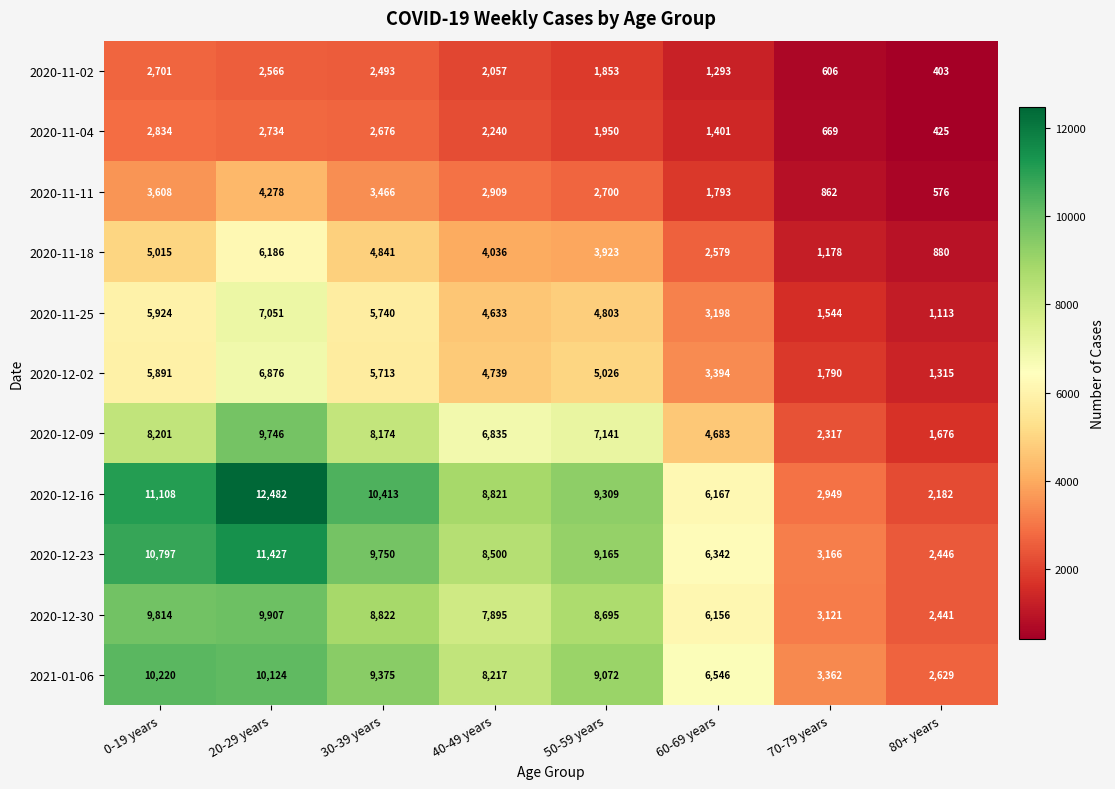

Which series has the largest total across all categories?

2020-12-16